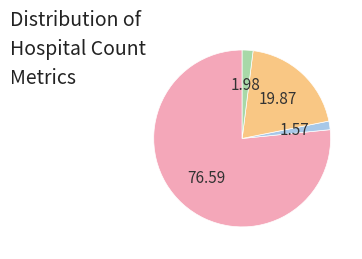

Does any single category account for the majority?

Yes